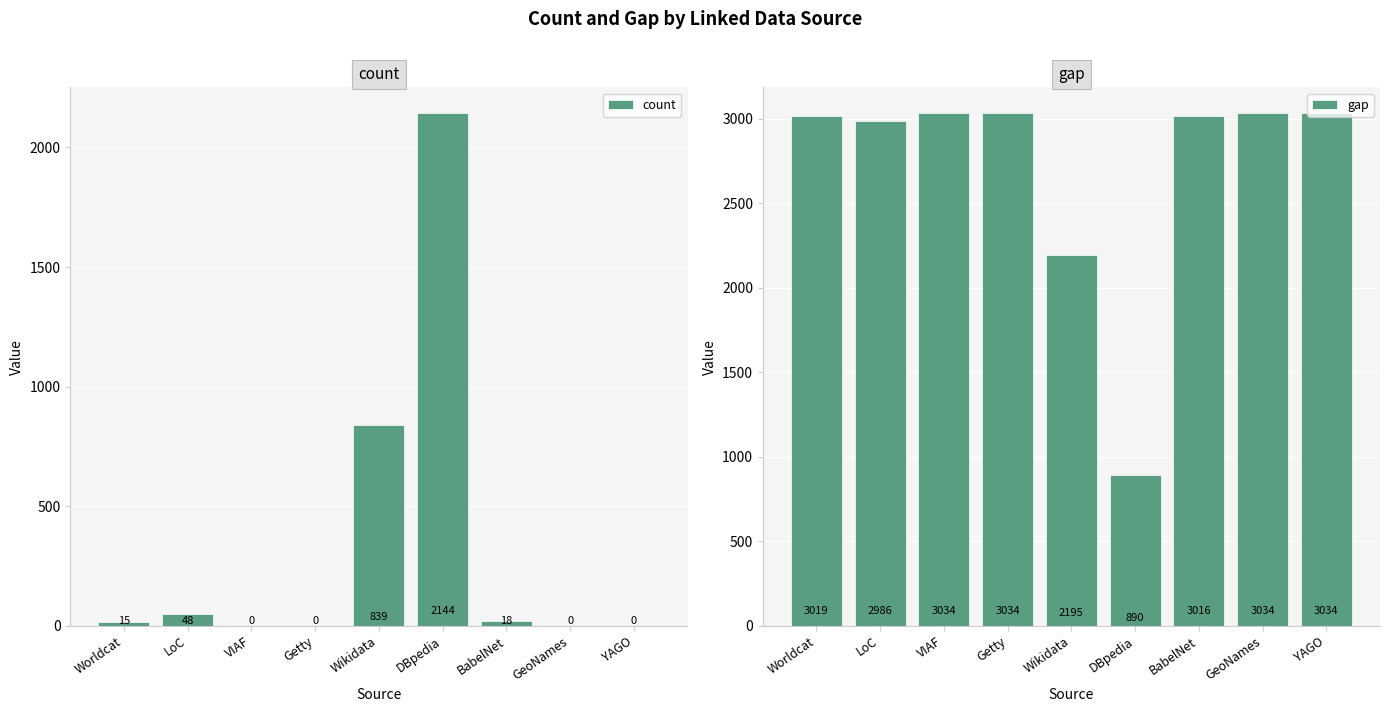

What is the label of the 8th bar from the right?

LoC